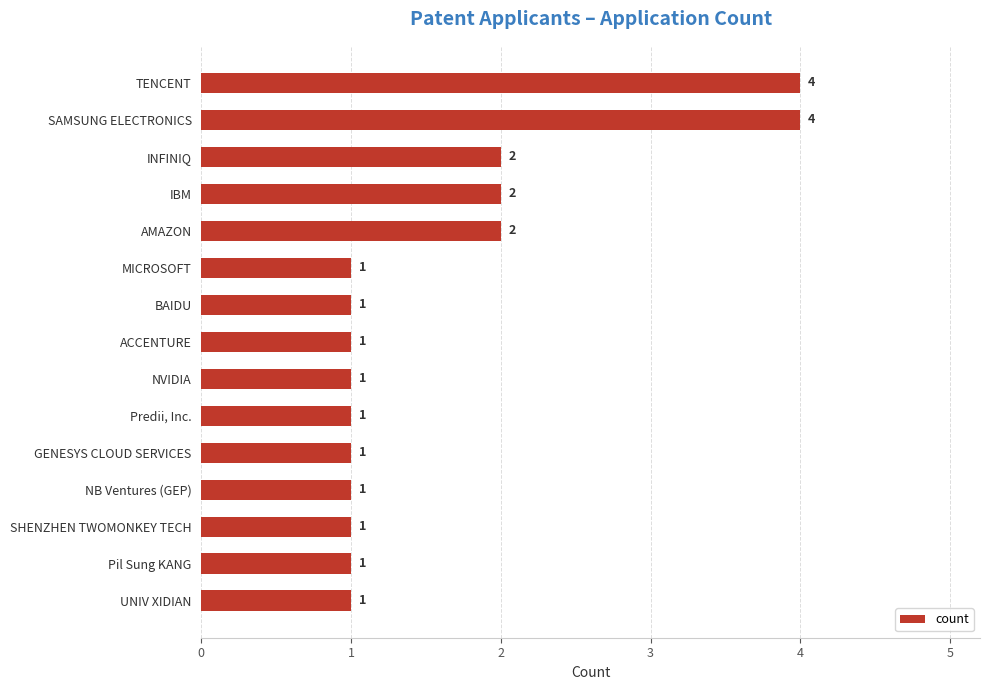

Reading bottom to top, extract all data points from this chart.

1	1	1	1	1	1	1	1	1	1	2	2	2	4	4